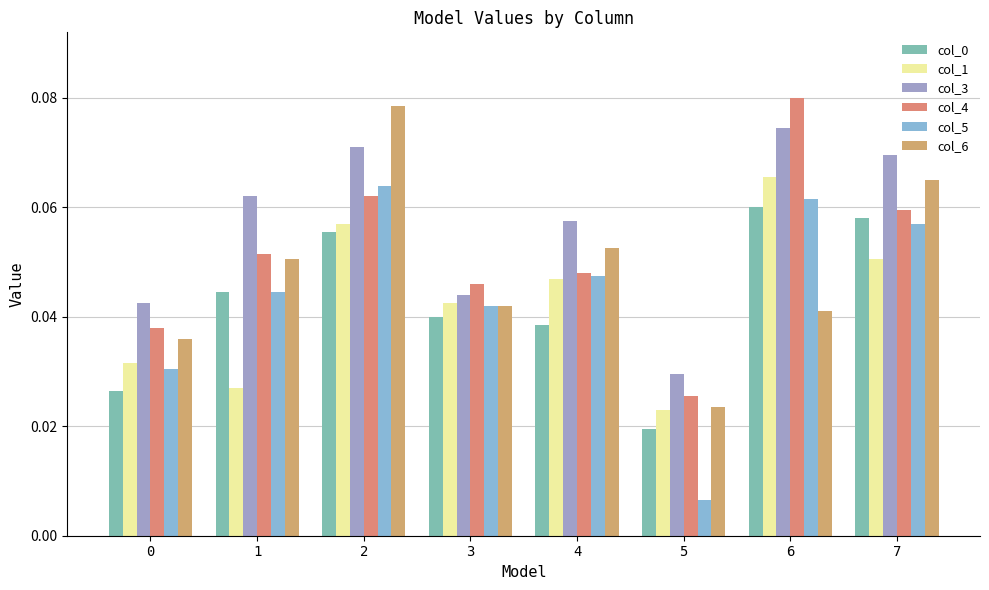

How many bars are there in total?

48